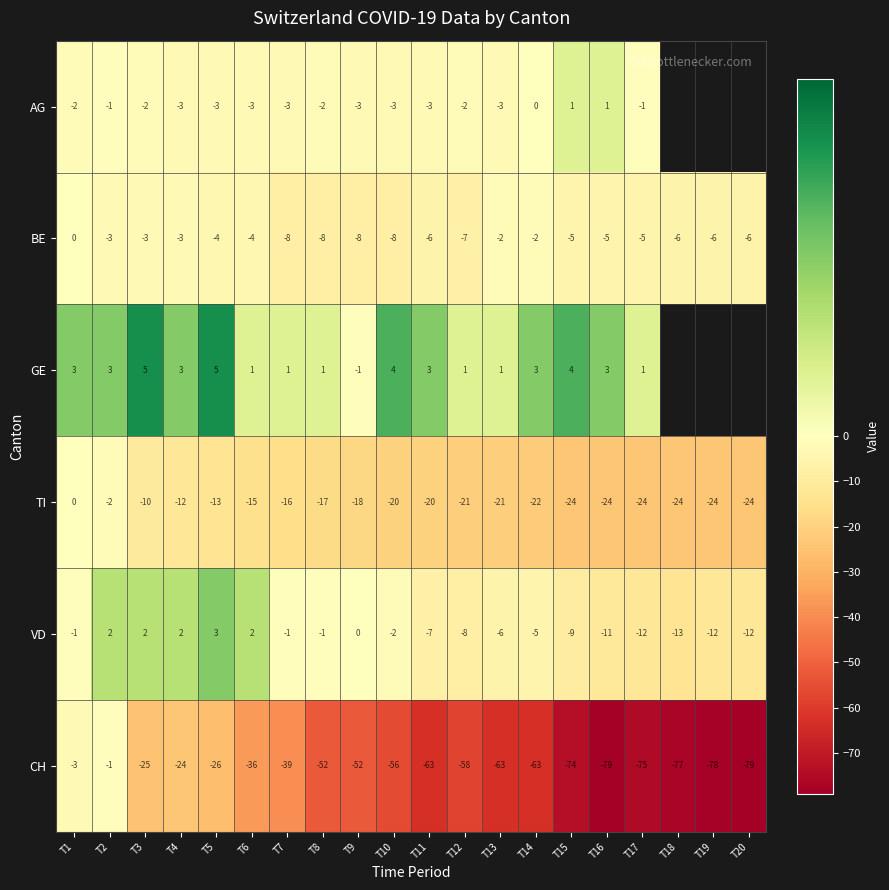

How many negative values does the TI series have?

19